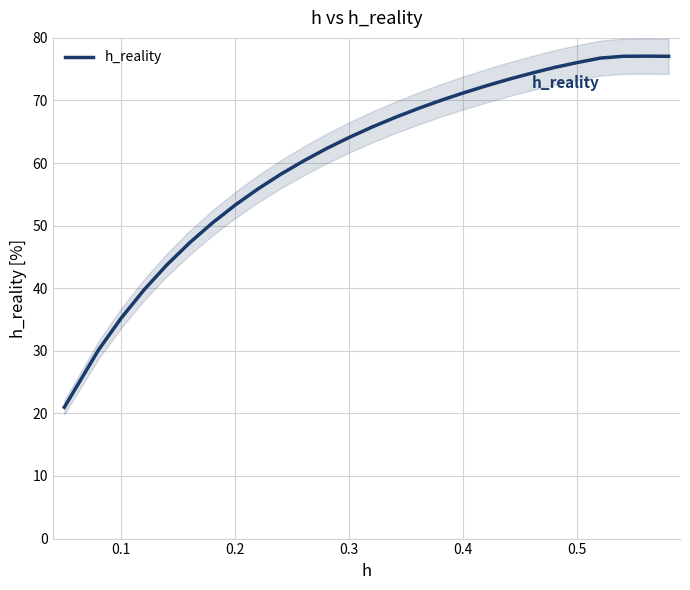

Reading left to right, what are all the values shown in this chart?

21.0	30.1	35.3	39.8	43.7	47.3	50.5	53.3	55.9	58.2	60.4	62.3	64.1	65.8	67.3	68.7	70.0	71.2	72.3	73.4	74.4	75.3	76.1	76.8	77.1	77.1	77.1